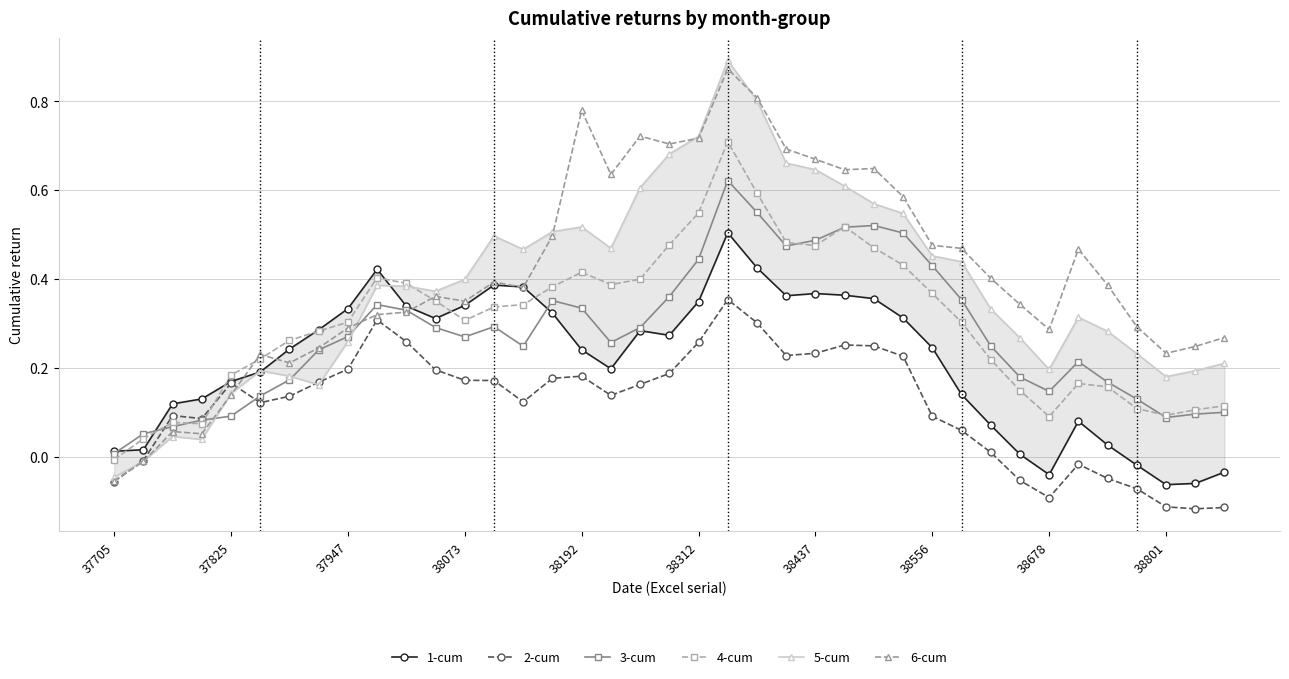

True or false: 3-cum has more than 1 interior local peaks.

True